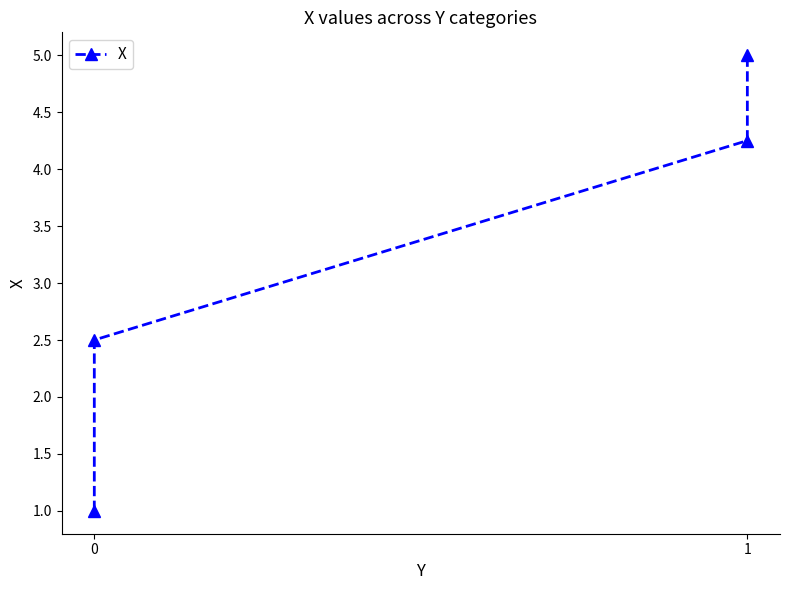

Reading left to right, transcribe all the data shown in this chart.

1.0	2.5	4.2	5.0